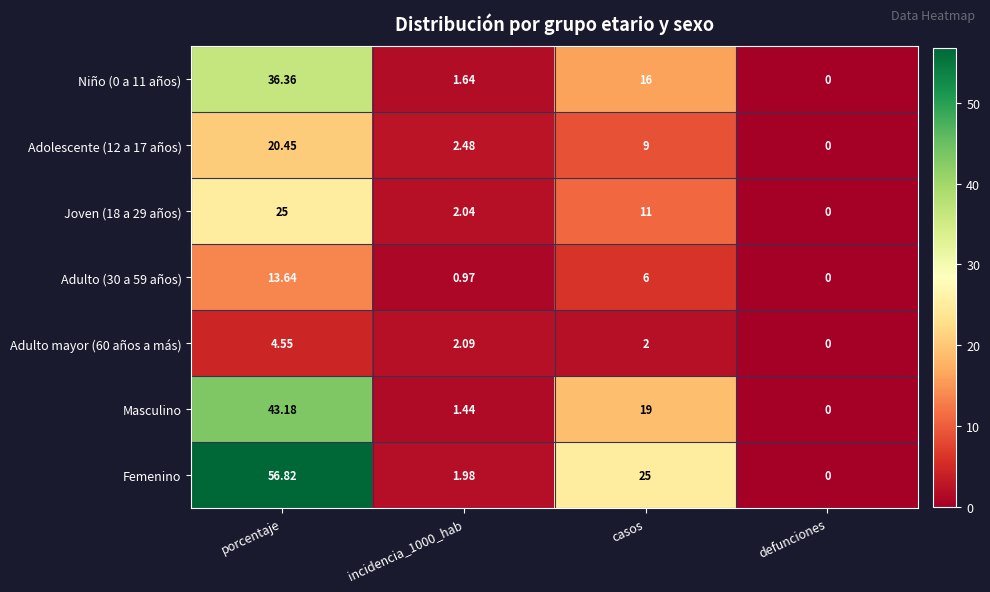

At which label is Femenino closest to 28?

casos